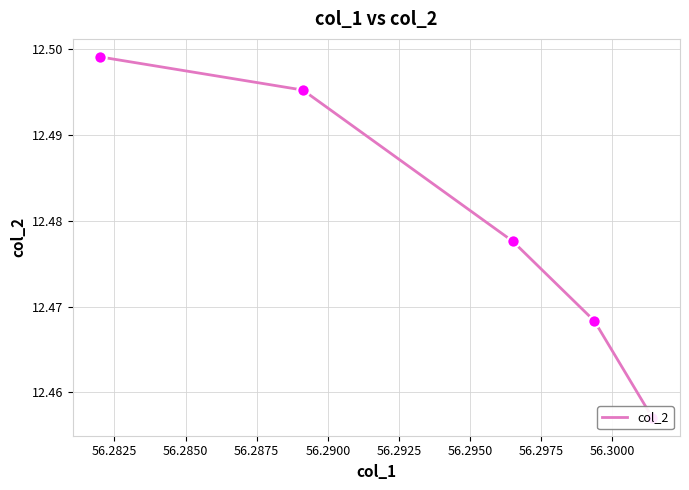

What is the ratio of the value at 56.2850 to the value at 56.2875?

1.0